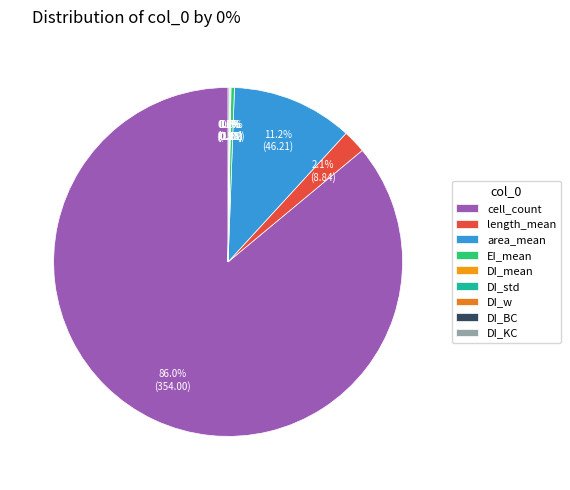

The DI_mean slice represents 9% of the pie. True or false?

False